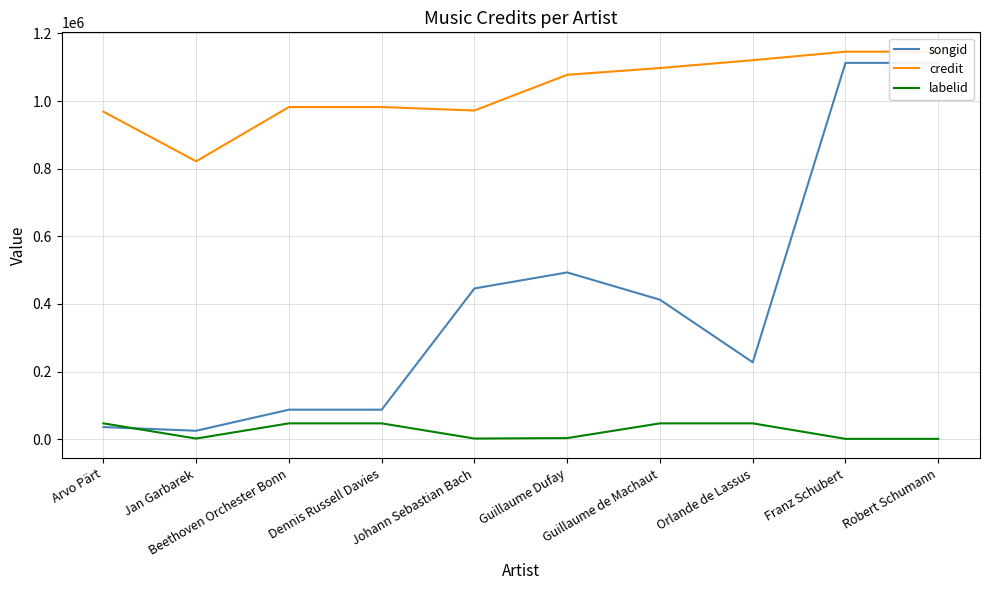

True or false: songid has a value of 665132 at Guillaume Dufay.

False